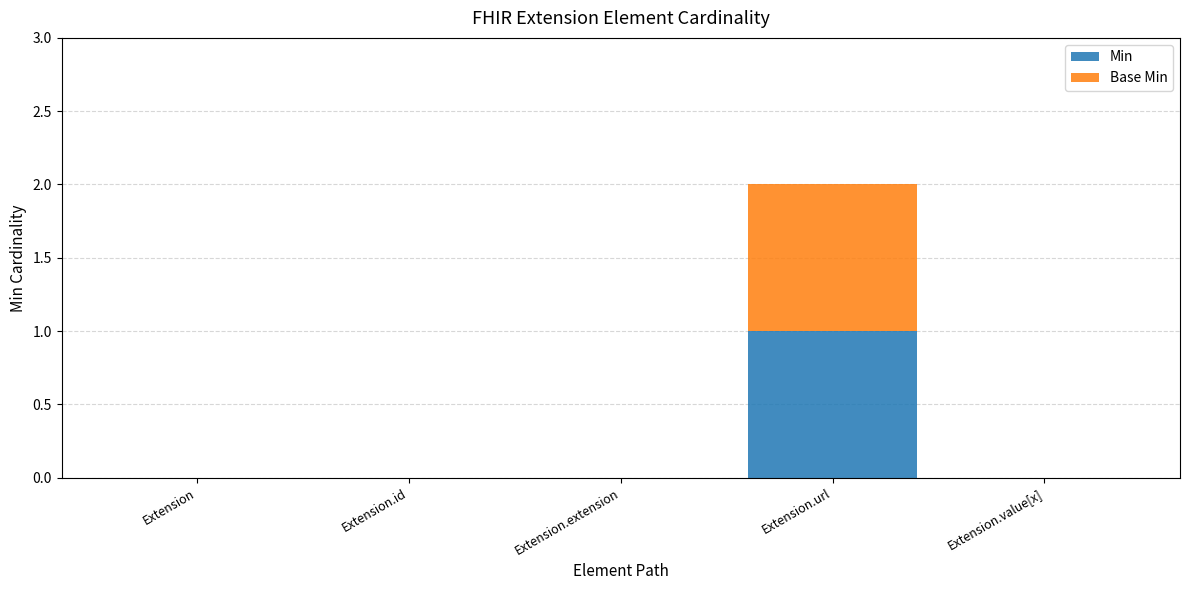

Reading right to left, what are the values for Min?

Extension.value[x]=0	Extension.url=1	Extension.extension=0	Extension.id=0	Extension=0